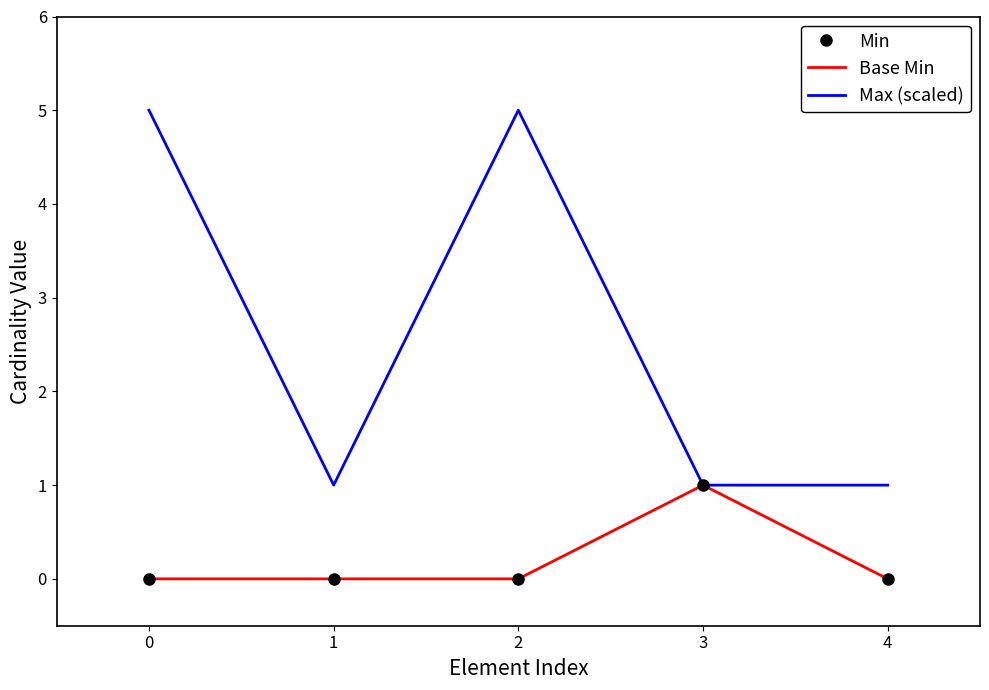

Reading left to right, list all the values displayed in this chart.

Min: 0	0	0	1	0
Base Min: 0	0	0	1	0
Max (scaled): 5	1	5	1	1